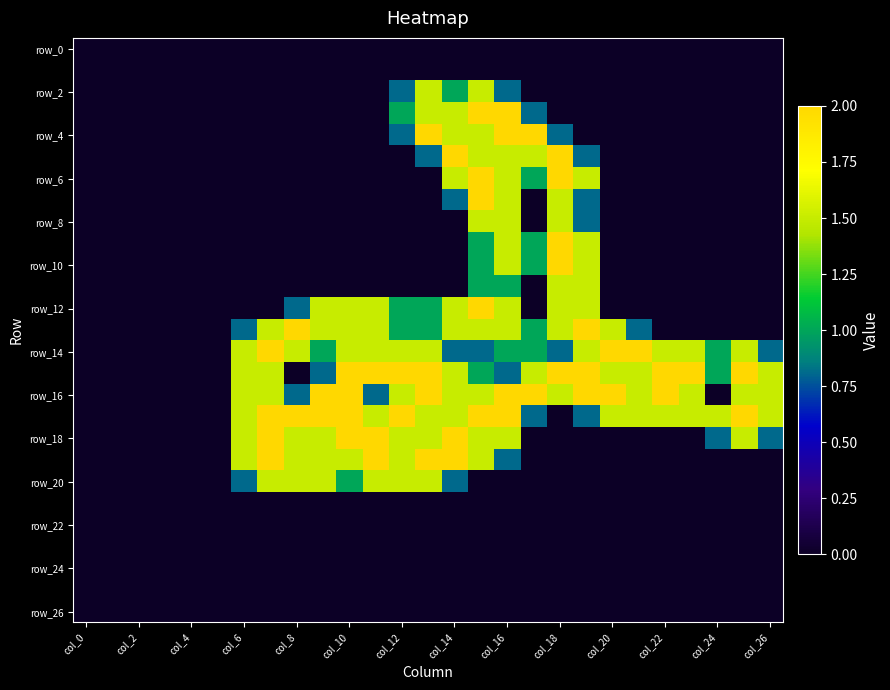

At which category does the chart reach its peak across all series?

15